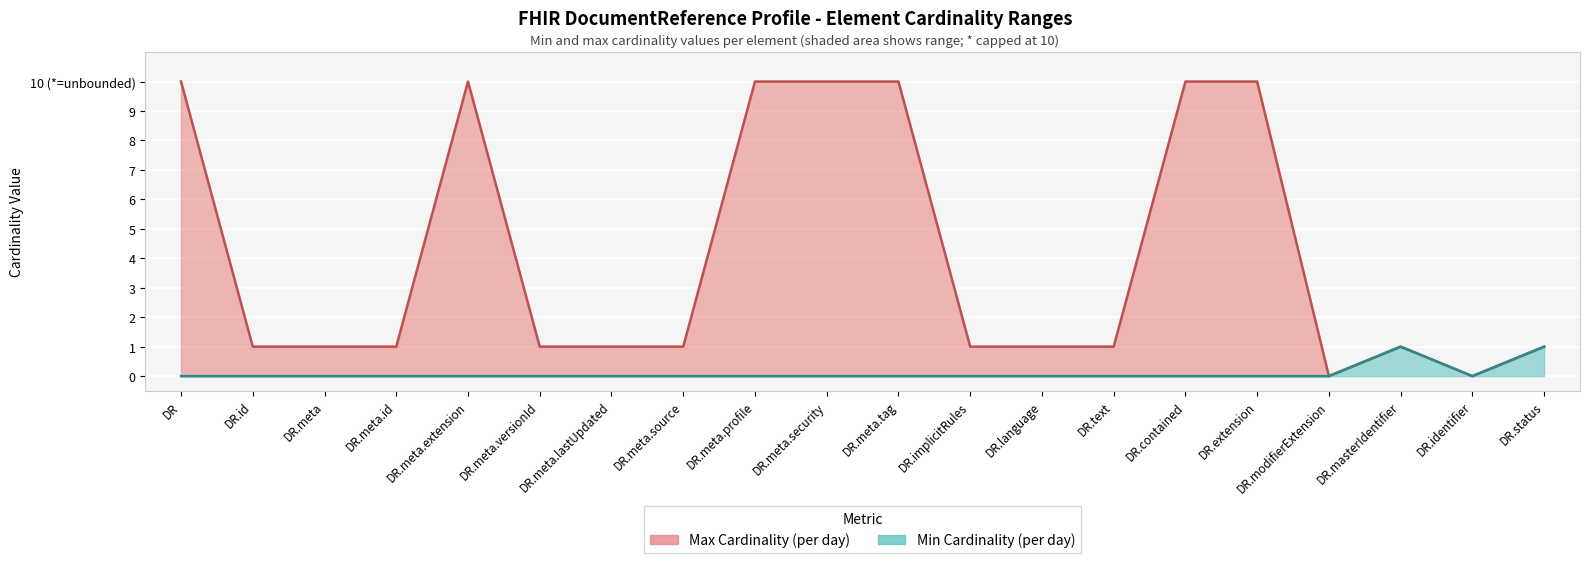

Which series has the largest total across all categories?

Max Cardinality line